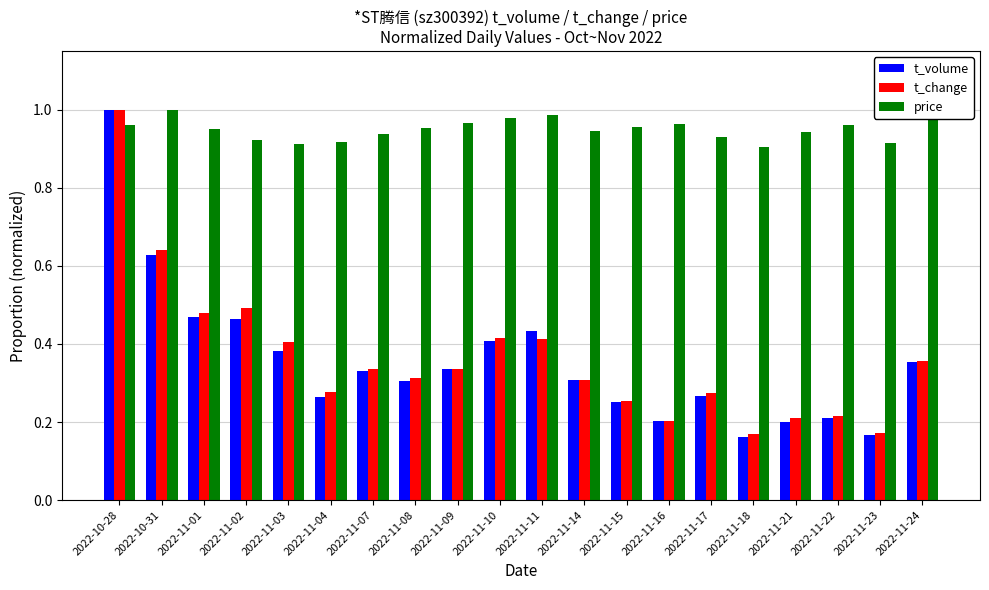

Which series has the widest spread of values?

t_volume